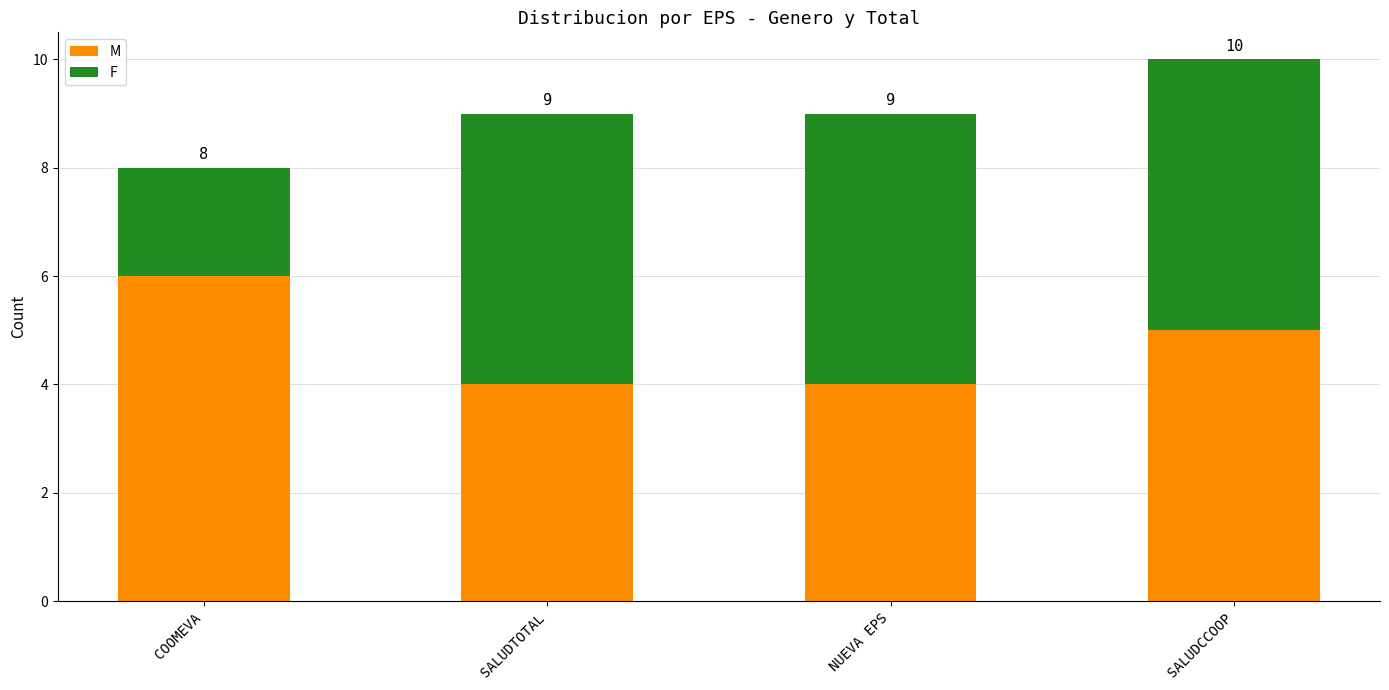

How many bars are there in total?

4